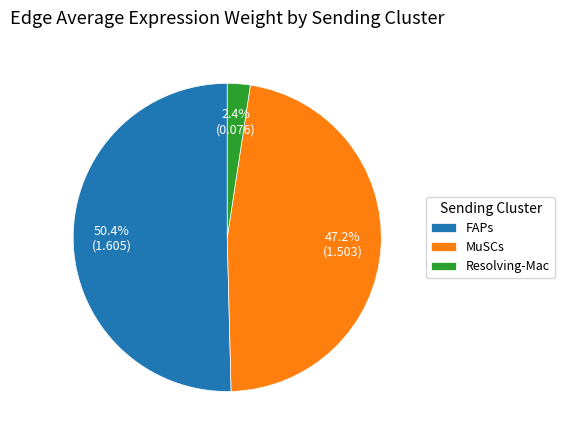

Rank the categories by value from highest to lowest.

FAPs, MuSCs, Resolving-Mac